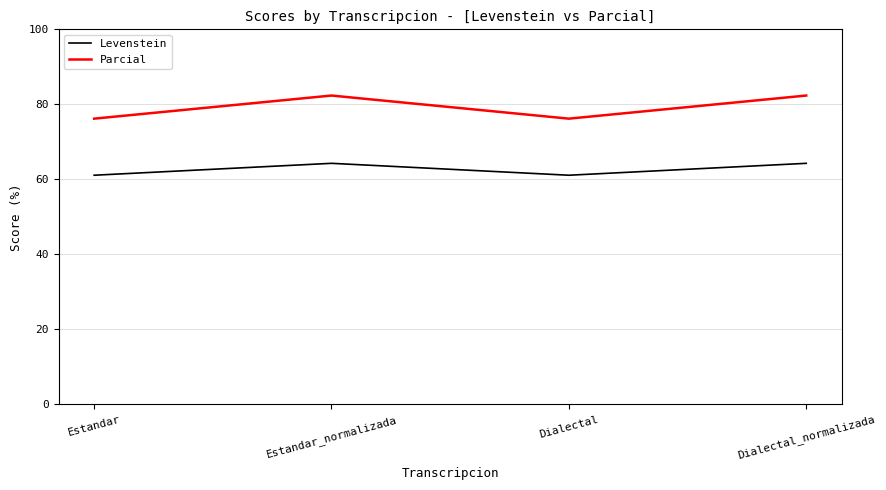

The value of Levenstein at Dialectal_normalizada is 64.3. True or false?

True